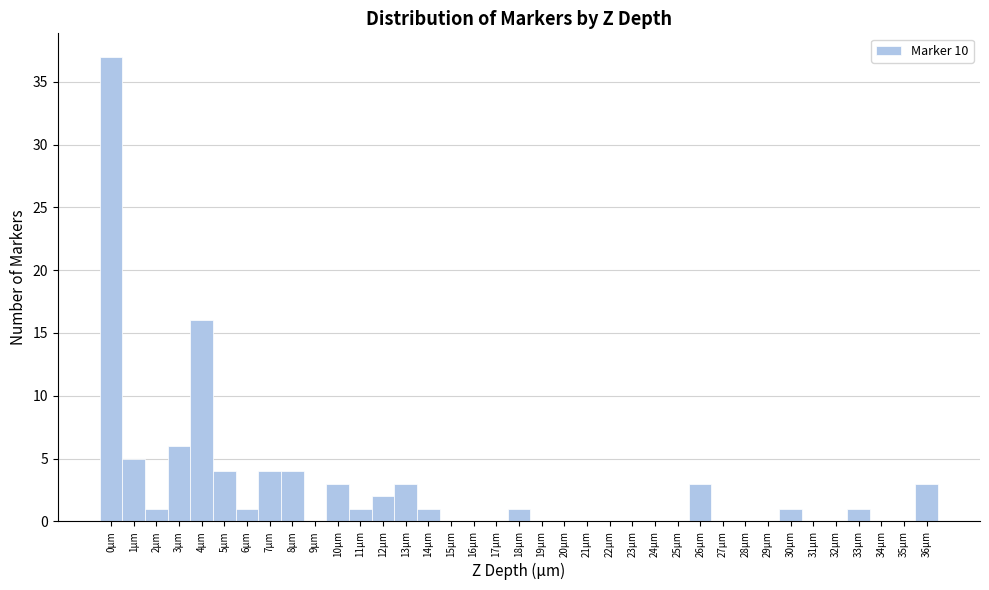

What is the height of the bar covering 35.5 to 36.5 on the x-axis? The values are not printed on the chart, so give them approximately, as read against the axis.

3